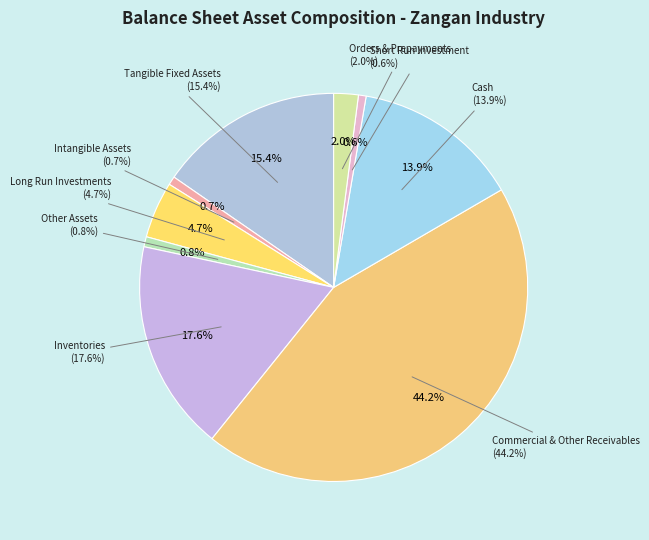

True or false: Short Run Investment accounts for 6% of the total.

False